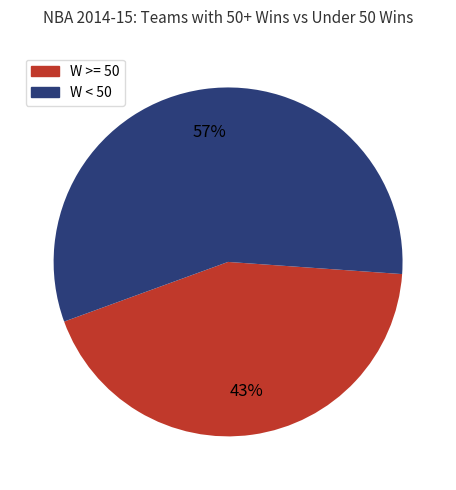

Is W < 50 the majority of the pie?

Yes